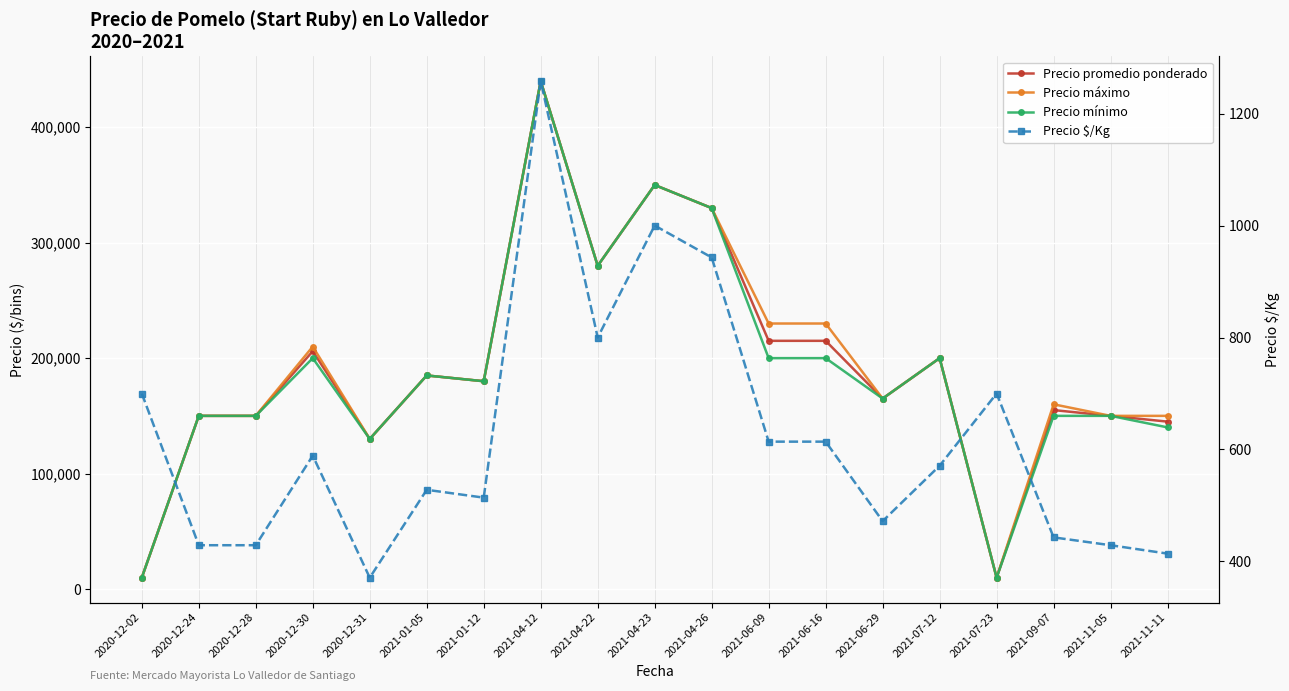

What position from the right is 2021-01-12?

13